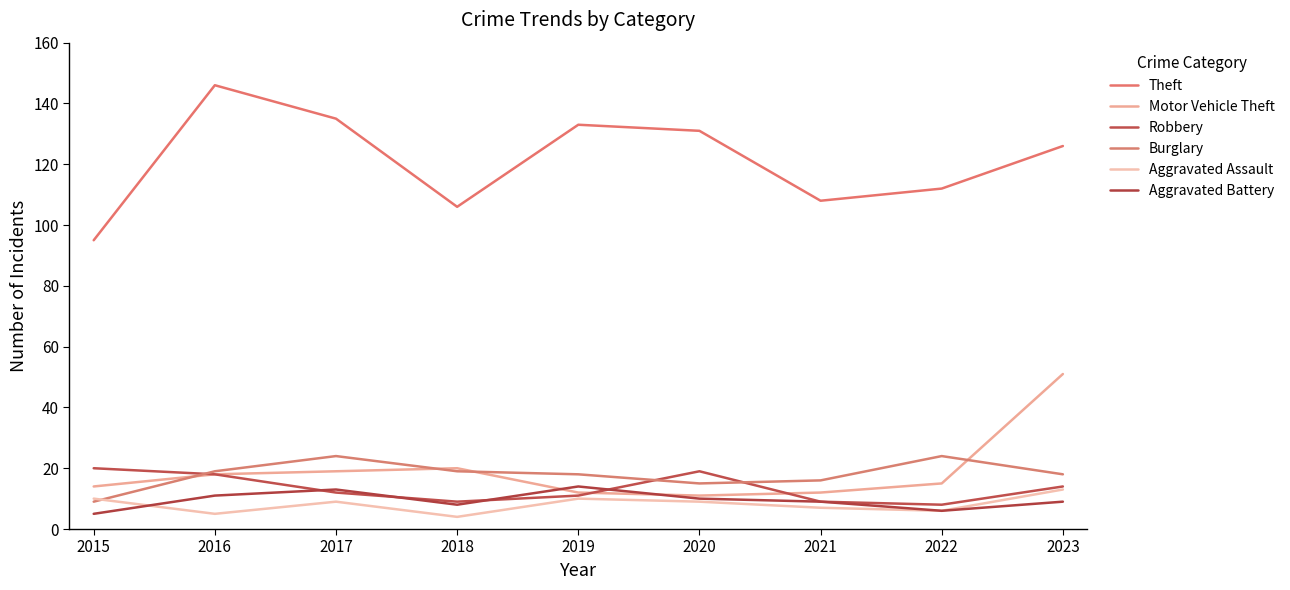

What is the highest value of the Robbery series?

20